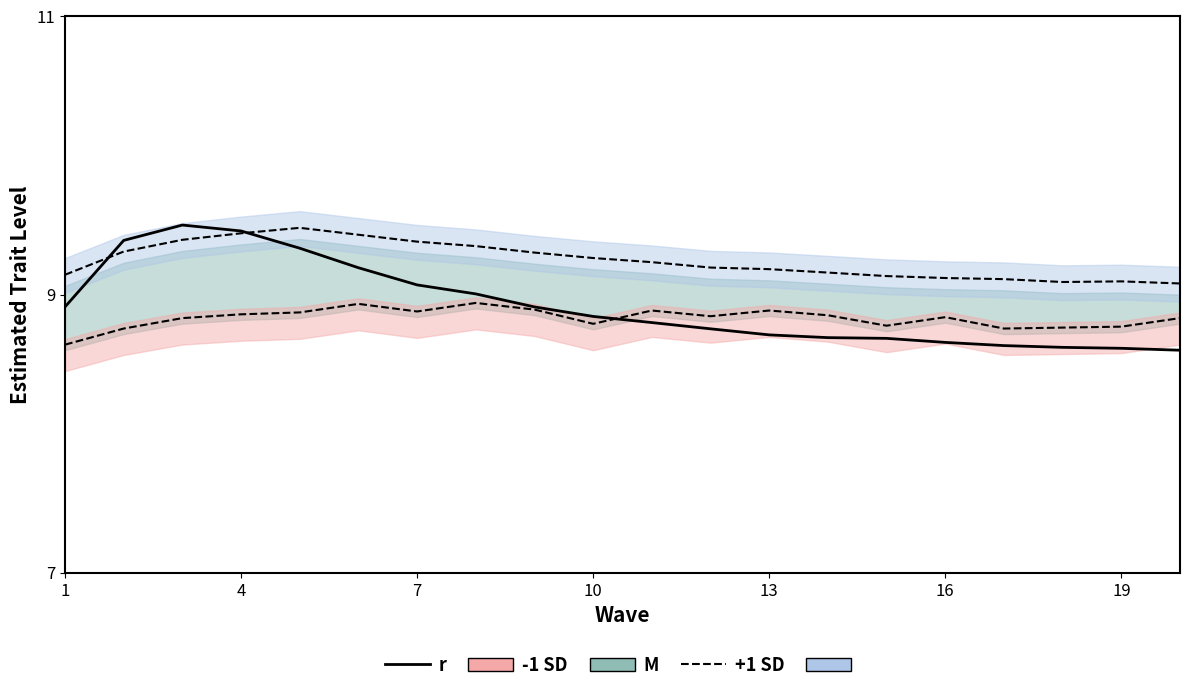

What is the maximum value shown in the chart?

9.5